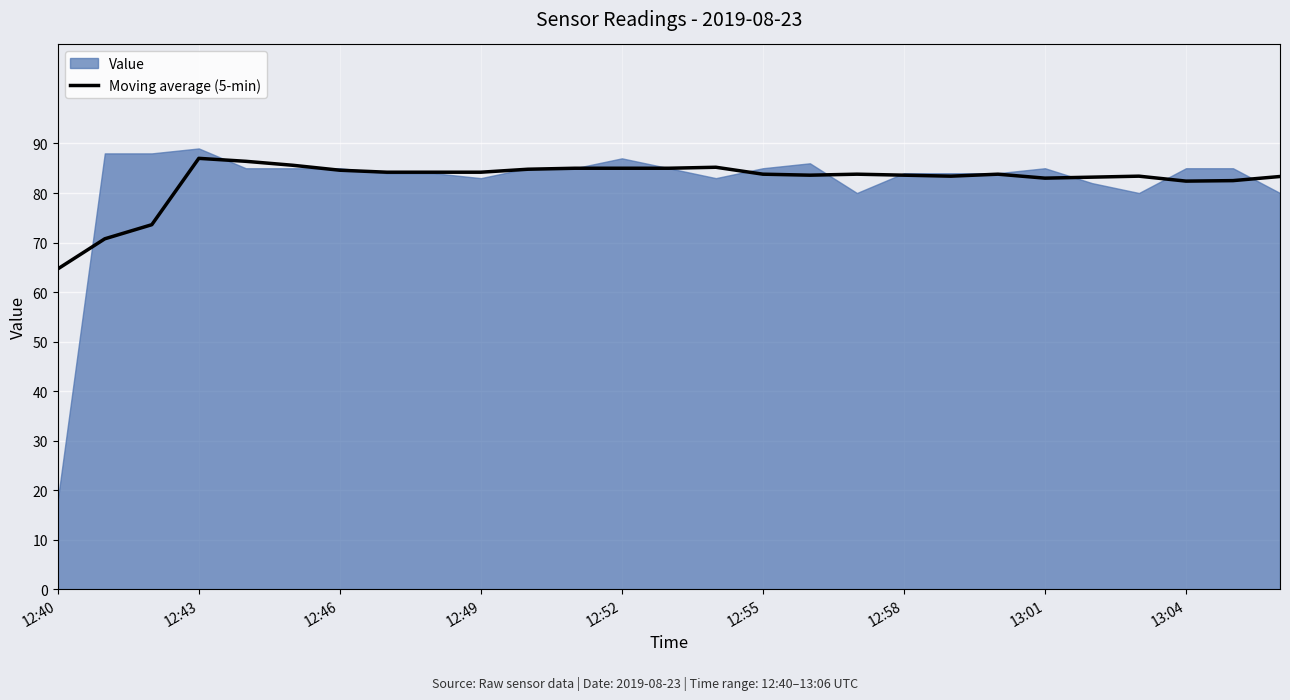

Is it true that Moving average (5-min) equals 84.6 at 12:46?

True